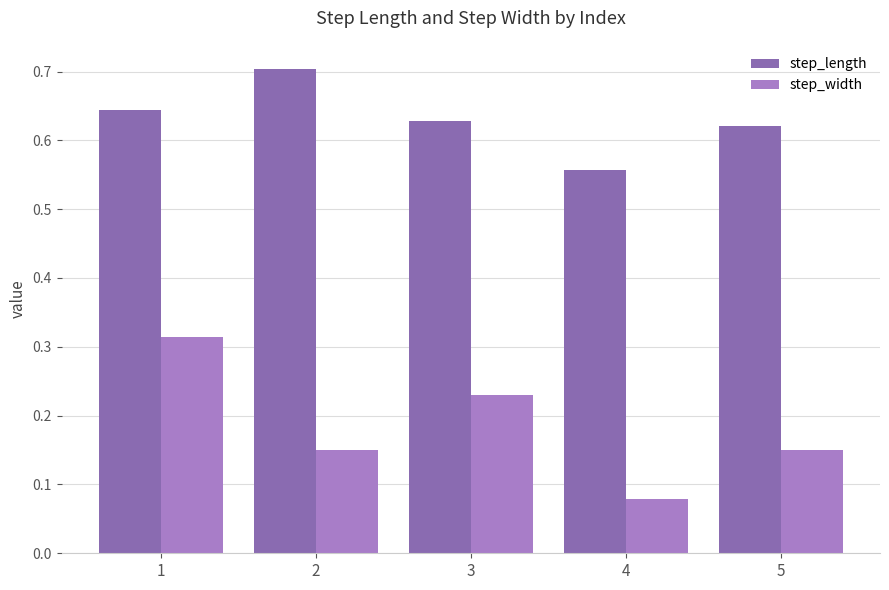

List the series in order of their peak value, highest first.

step_length, step_width